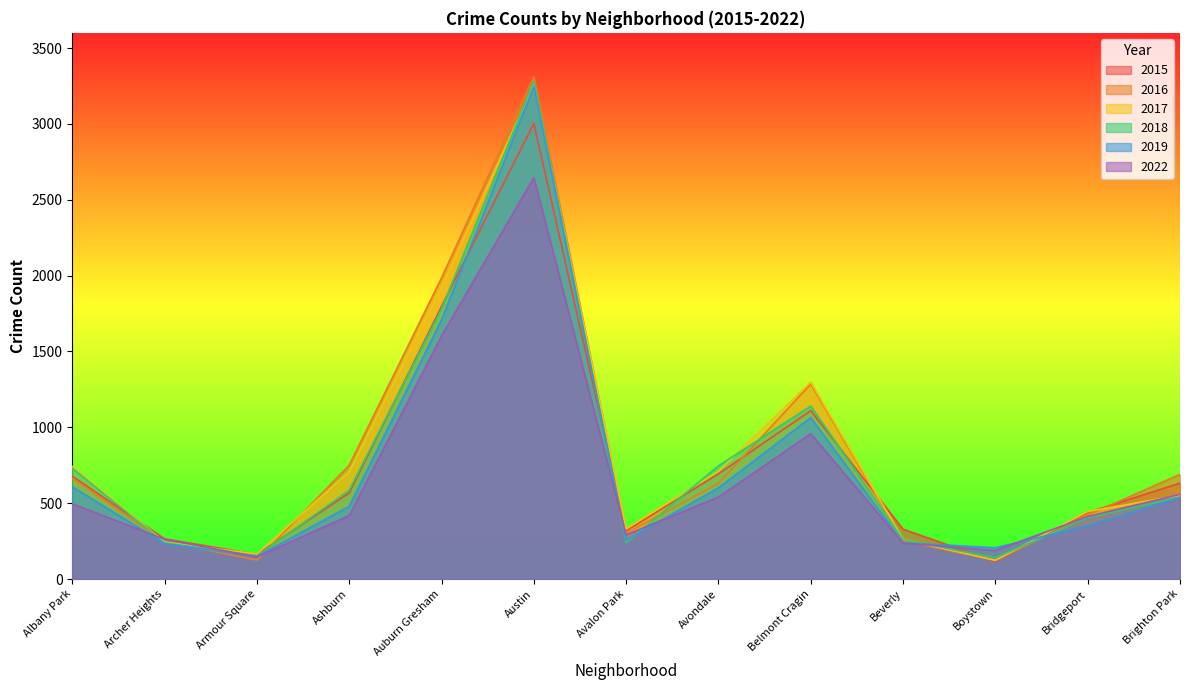

Rank the categories by 2019 value from lowest to highest.

Armour Square, Boystown, Archer Heights, Beverly, Avalon Park, Bridgeport, Ashburn, Brighton Park, Avondale, Albany Park, Belmont Cragin, Auburn Gresham, Austin